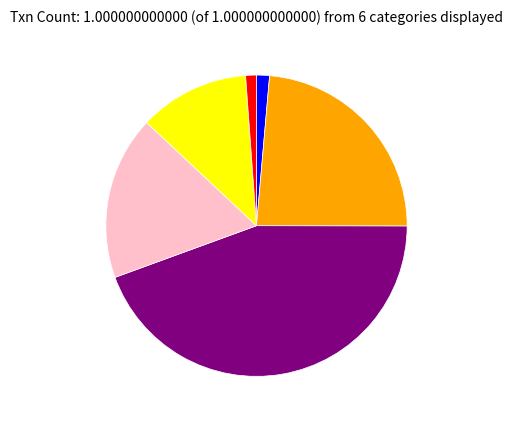

How many segments does this pie chart have?

6